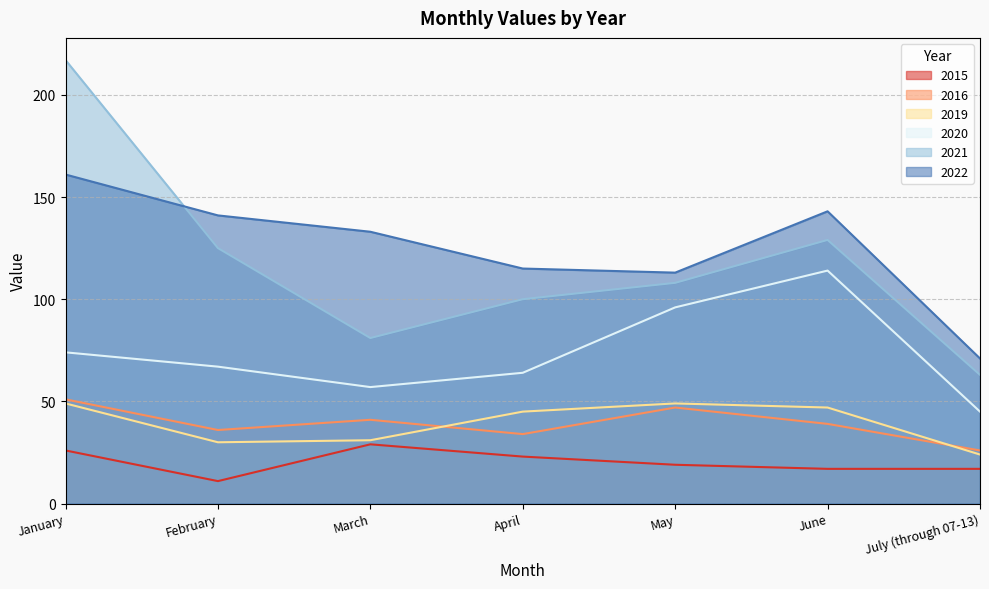

True or false: 2019 and 2015 cross at least once.

False